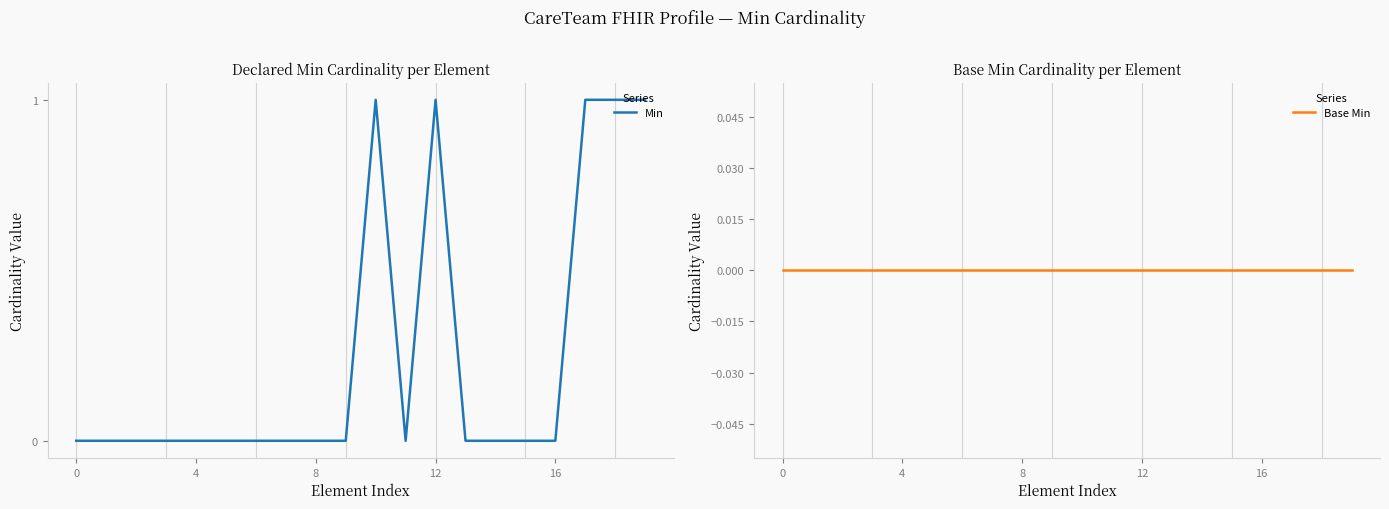

True or false: Min has more than 0 points higher than both neighbors.

True